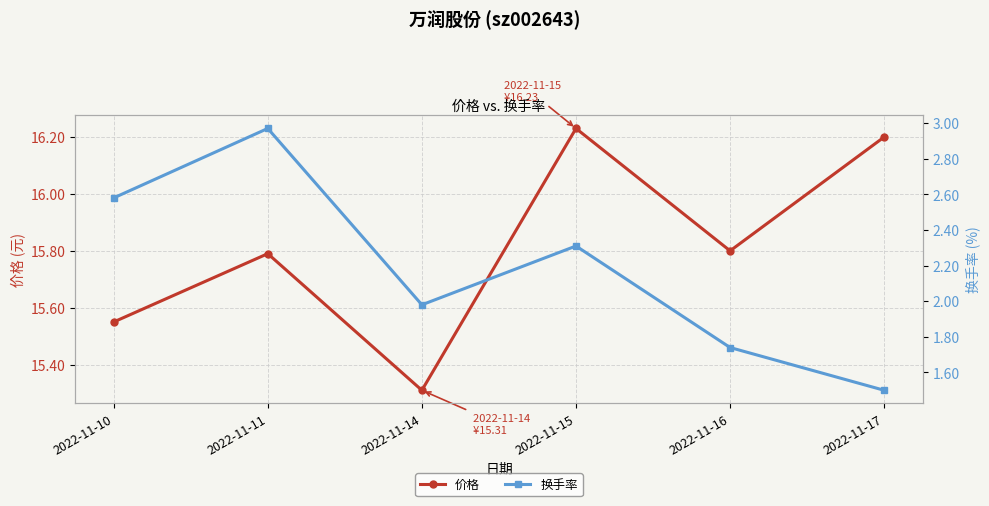

What is the sum of all 价格 values?

94.9